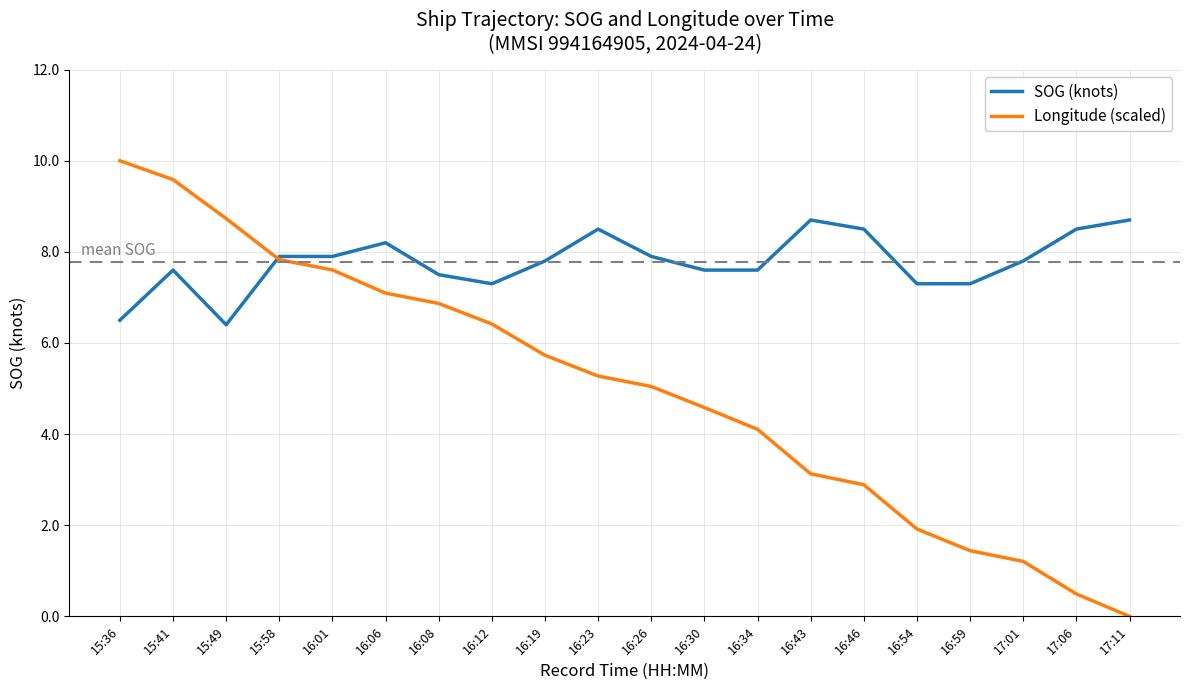

What position from the left is 16:43?

14